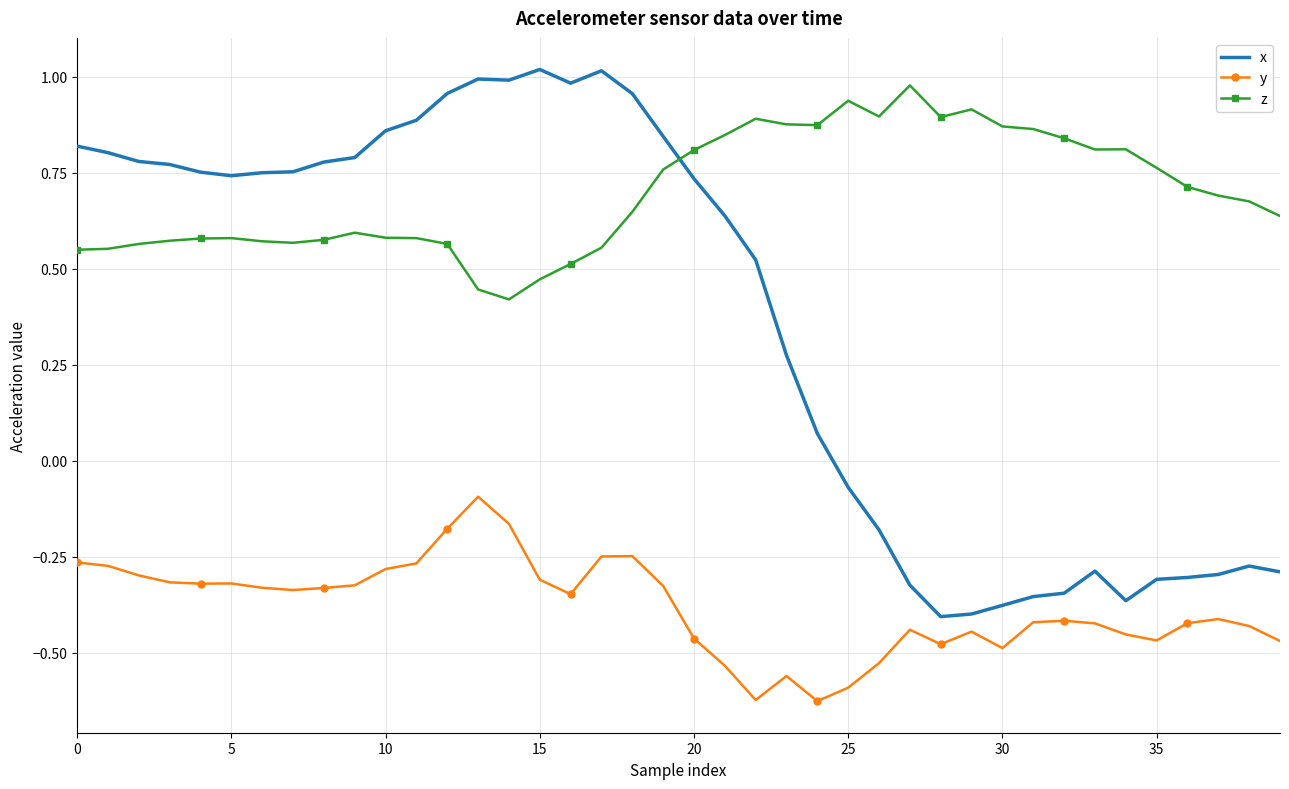

Rank the series by their average value, from lowest to highest.

y, x, z